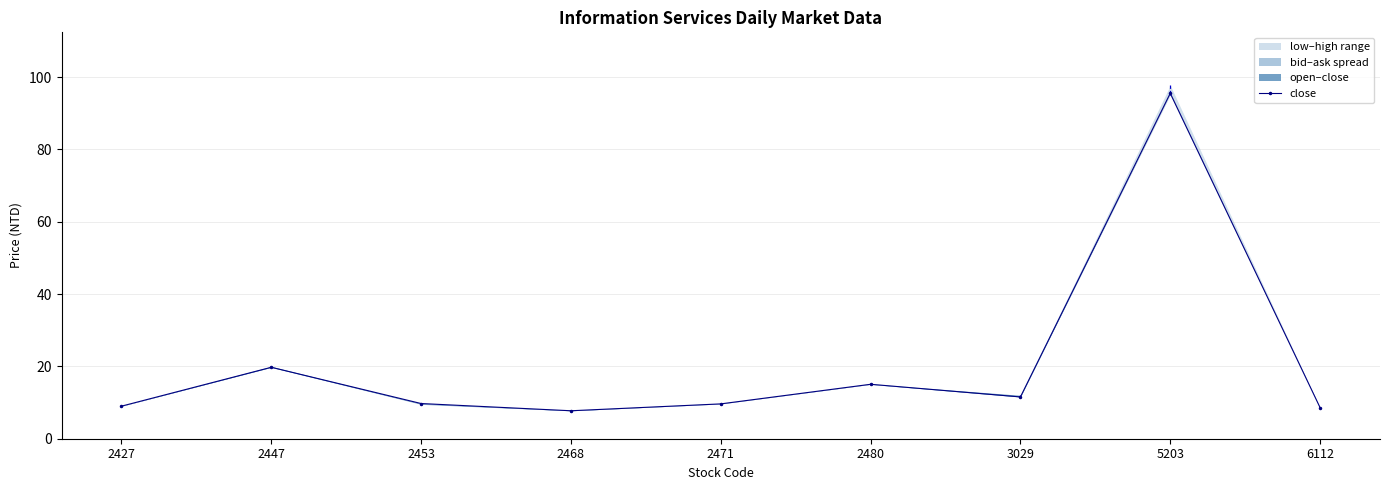

The chart shows a value of 15.7 at 3029. True or false?

False